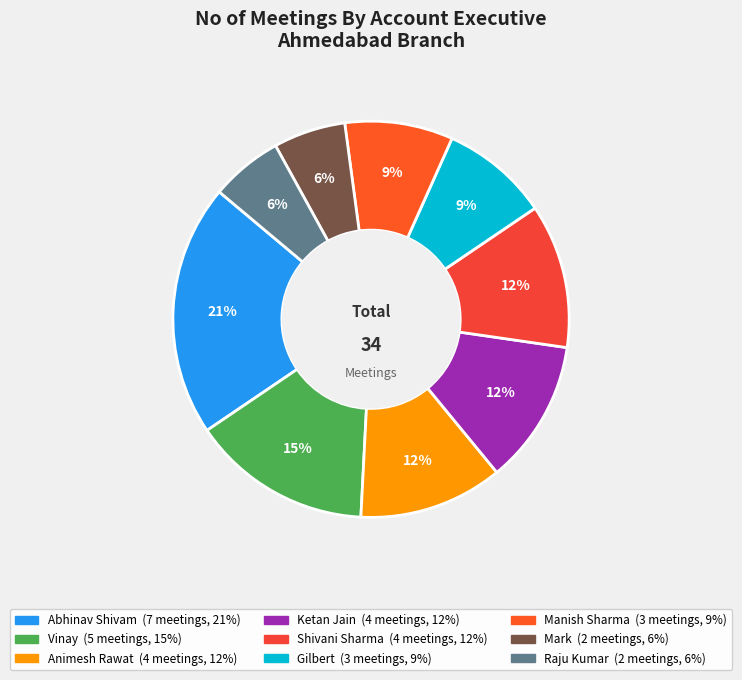

To the nearest percent, what is the average slice percentage?

11%